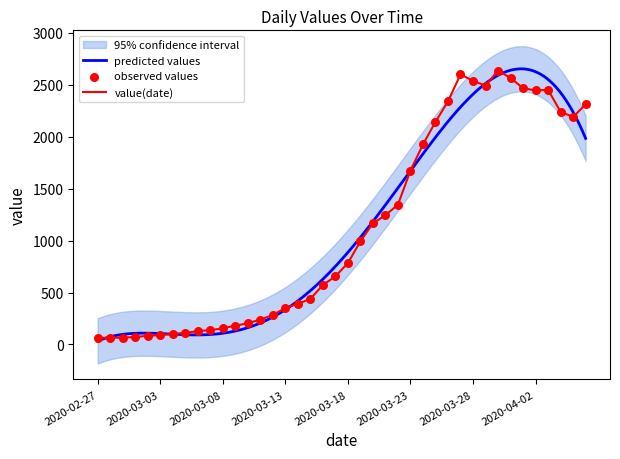

Which has a higher value, 2020-03-06 or 2020-03-31?

2020-03-31